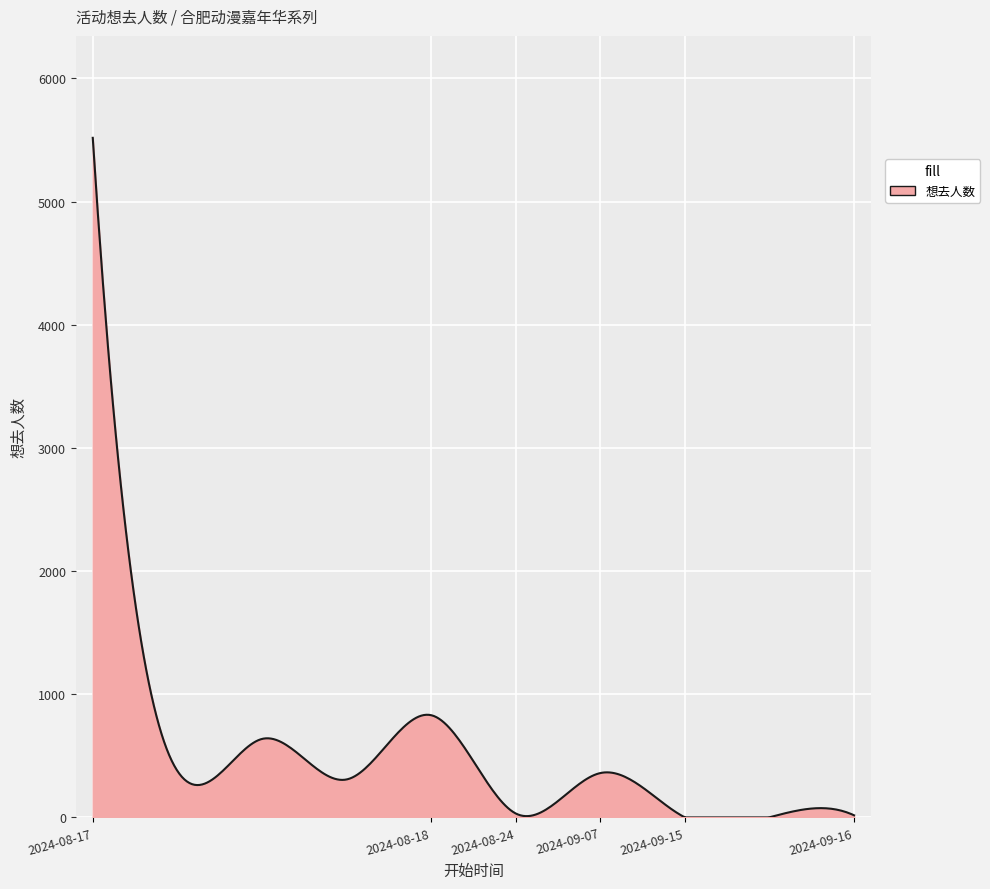

What is the average value?

808